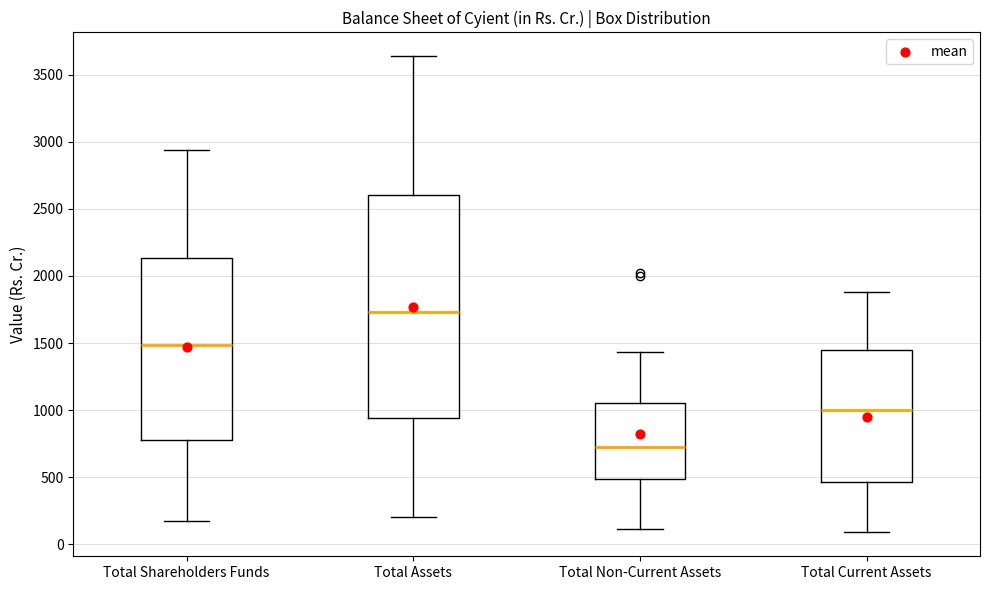

Reading left to right, read every box against the y-axis: the position of its median line, the range the box covers, and the ends of its whiskers. The values are not printed on the chart, so give them approximately, as read against the axis.

Total Shareholders Funds: median 1500, box 800 to 2150, whiskers 150 to 2950
Total Assets: median 1750, box 950 to 2600, whiskers 200 to 3650
Total Non-Current Assets: median 700, box 500 to 1050, whiskers 100 to 1450
Total Current Assets: median 1000, box 450 to 1450, whiskers 100 to 1900